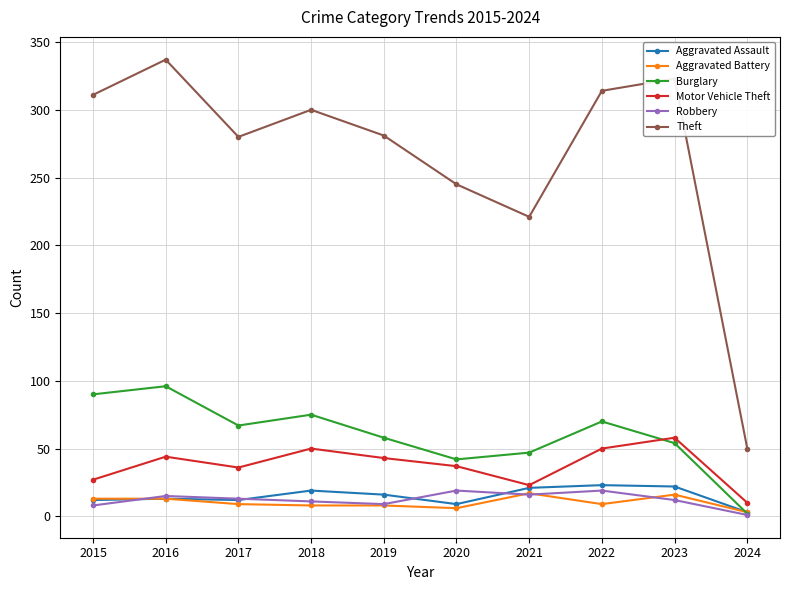

The Motor Vehicle Theft series shows 36 at 2017. True or false?

True